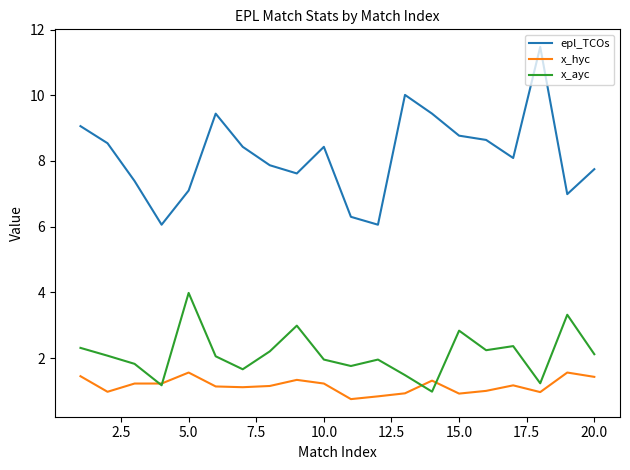

Rank the series by their maximum value, from highest to lowest.

epl_TCOs, x_ayc, x_hyc